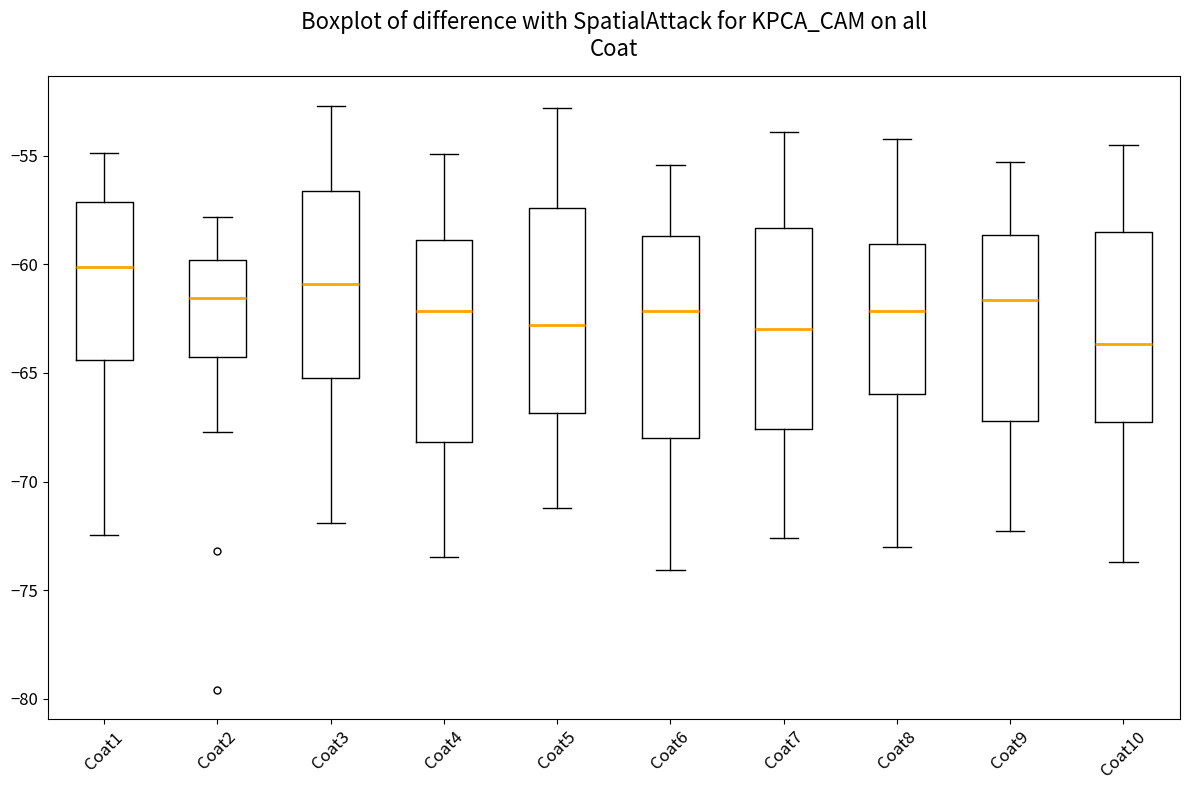

Reading left to right, transcribe this box plot: for each box, give where its median line is, the range the box spans, and where its two whiskers end, as read against the y-axis. The values are not printed on the chart, so give them approximately, as read against the axis.

Coat1: median -60.0, box -64.5 to -57.0, whiskers -72.5 to -55.0
Coat2: median -61.5, box -64.5 to -60.0, whiskers -67.5 to -58.0
Coat3: median -61.0, box -65.0 to -56.5, whiskers -72.0 to -52.5
Coat4: median -62.0, box -68.0 to -59.0, whiskers -73.5 to -55.0
Coat5: median -63.0, box -67.0 to -57.5, whiskers -71.0 to -53.0
Coat6: median -62.0, box -68.0 to -58.5, whiskers -74.0 to -55.5
Coat7: median -63.0, box -67.5 to -58.5, whiskers -72.5 to -54.0
Coat8: median -62.0, box -66.0 to -59.0, whiskers -73.0 to -54.0
Coat9: median -61.5, box -67.0 to -58.5, whiskers -72.5 to -55.5
Coat10: median -63.5, box -67.0 to -58.5, whiskers -73.5 to -54.5